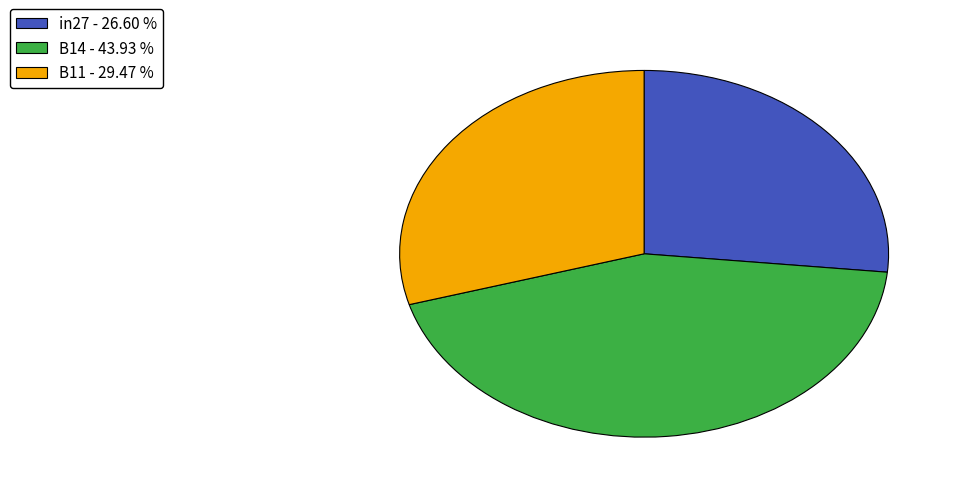

Do B14 - 43.93 % and in27 - 26.60 % together represent more than half of the pie?

Yes